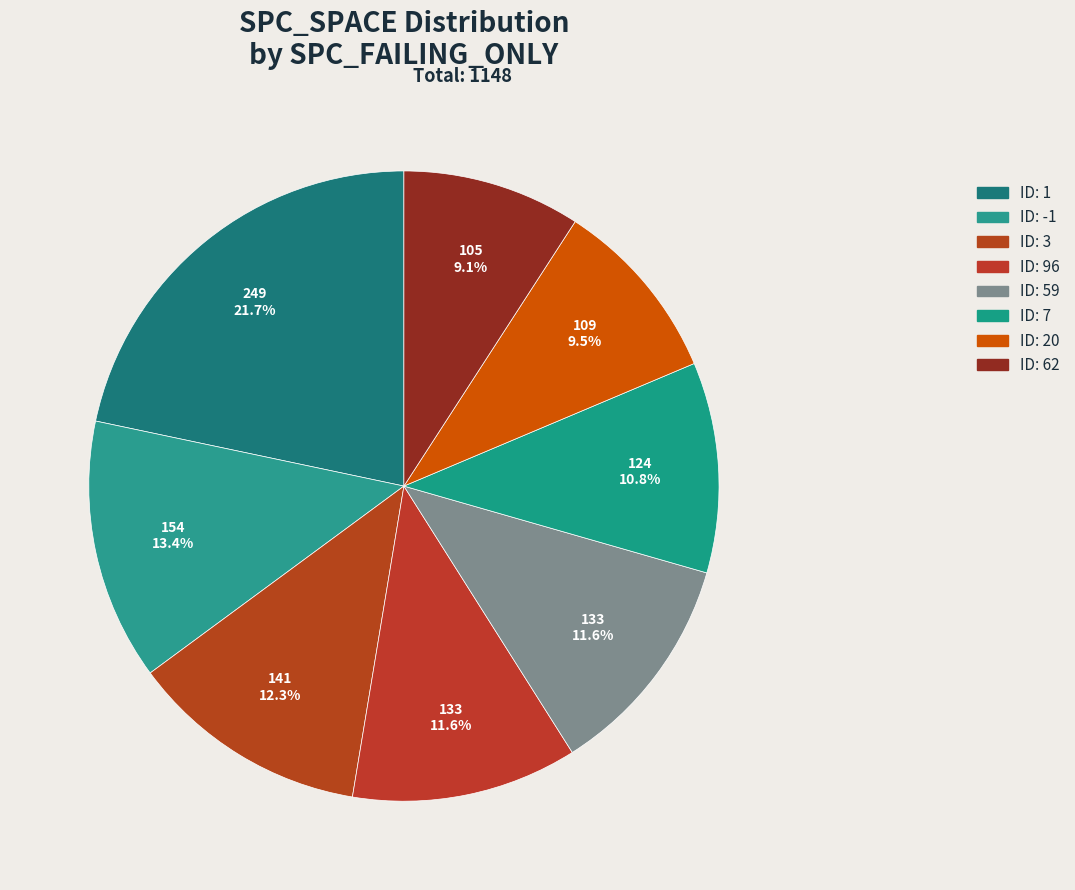

How many segments does this pie chart have?

8